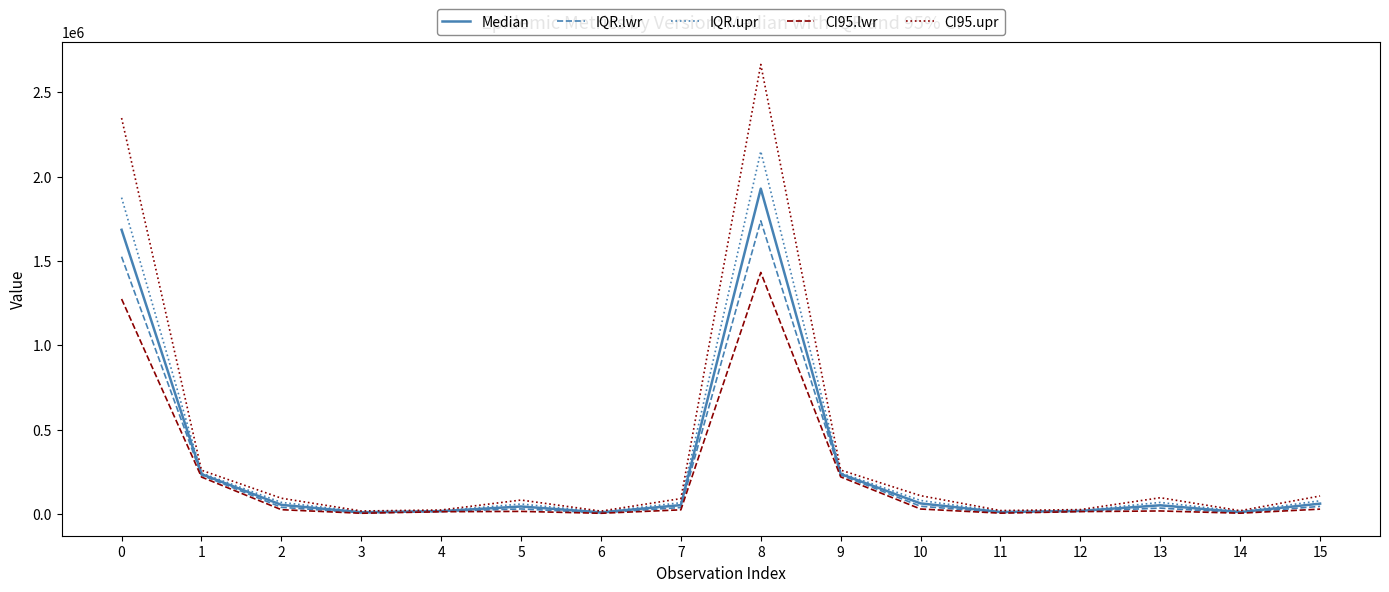

Rank the series by their maximum value, from lowest to highest.

CI95.lwr, IQR.lwr, Median, IQR.upr, CI95.upr